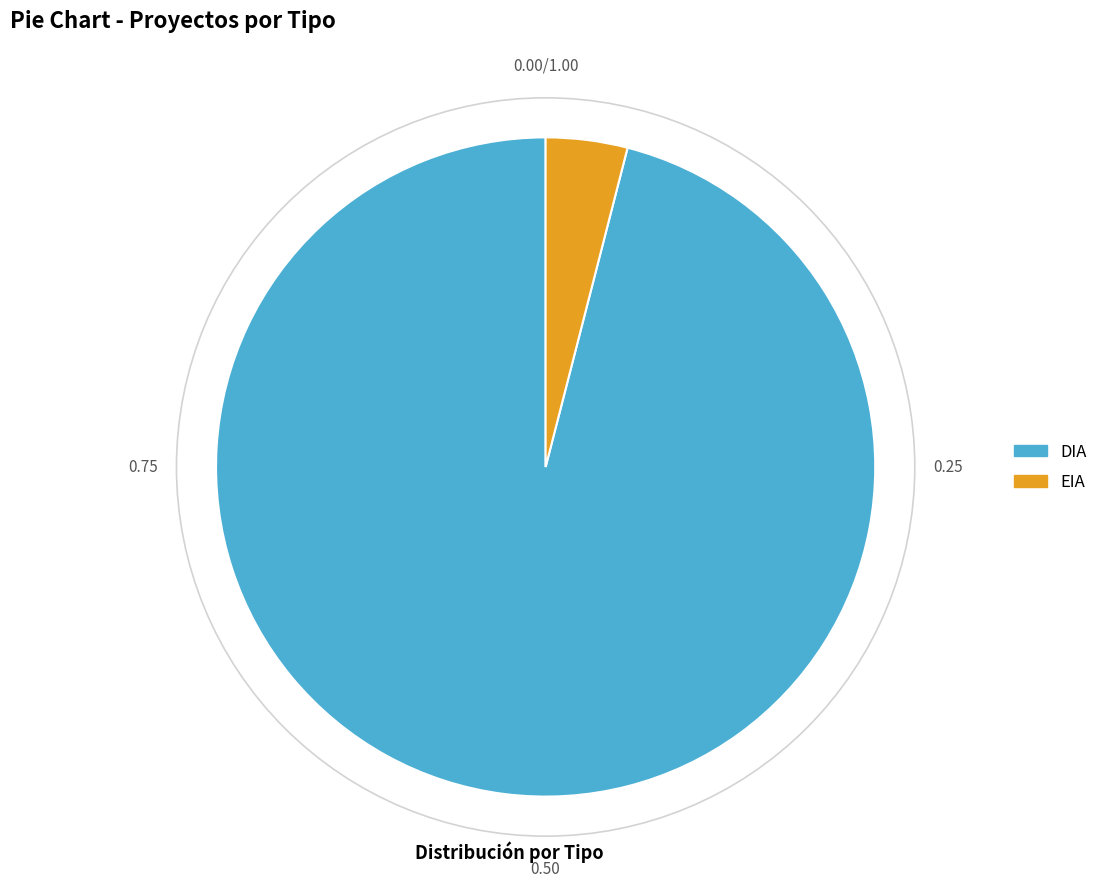

Rank the categories by value from highest to lowest.

DIA, EIA